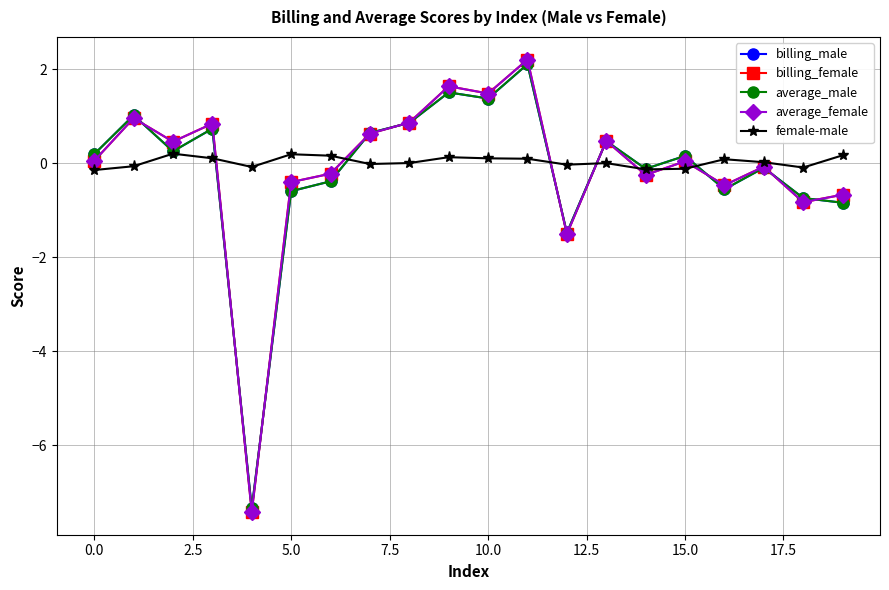

What is the maximum value for billing_female?

2.2